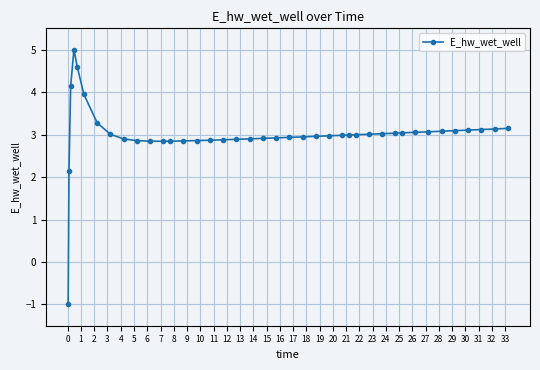

What is the difference between the maximum and minimum values?

6.0